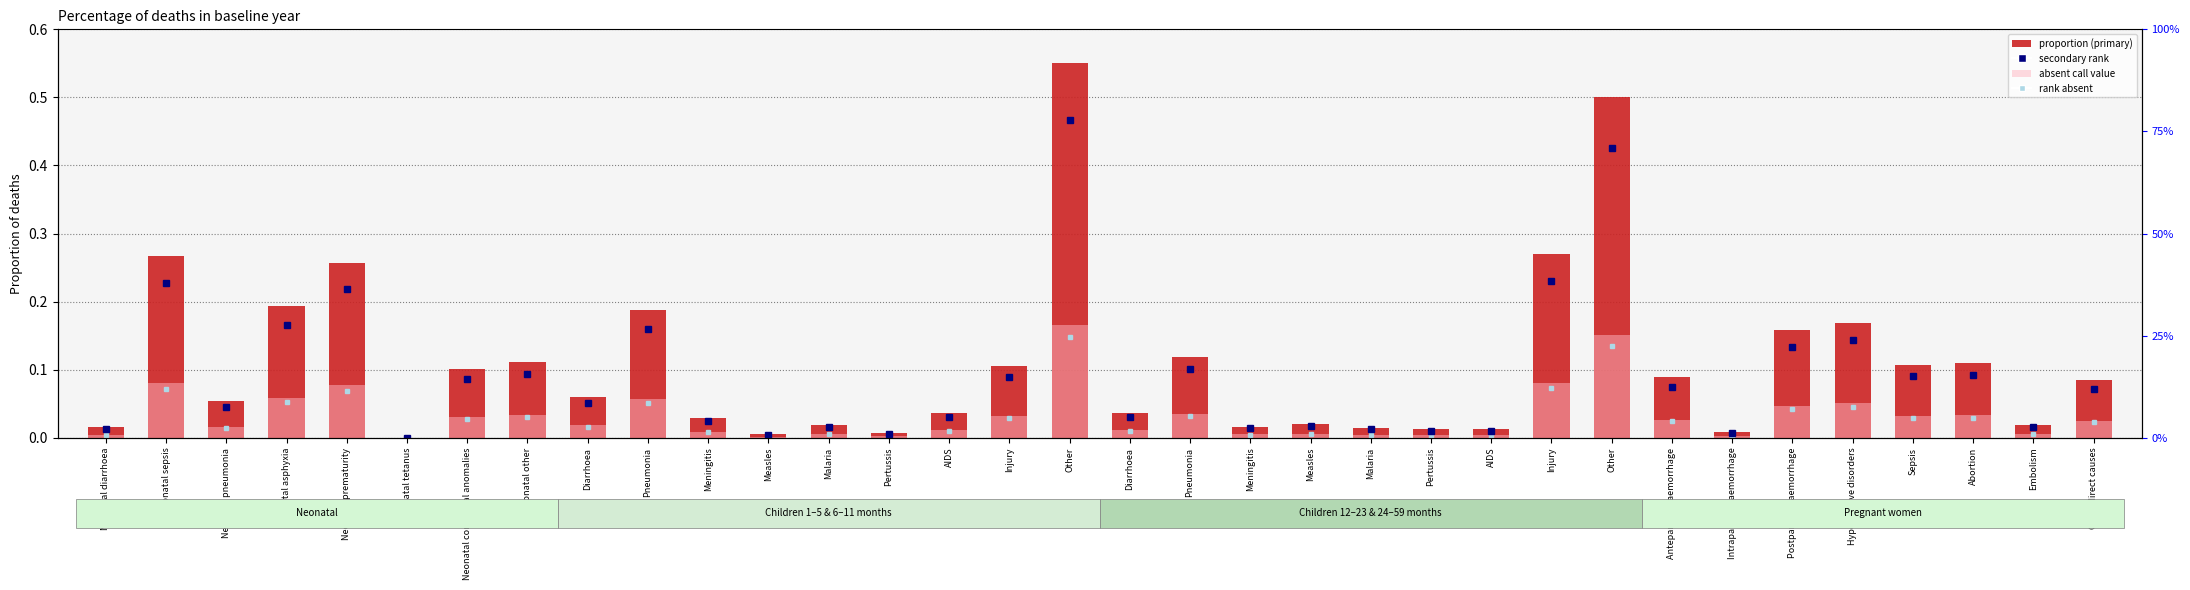

How many bars are there in total?

68